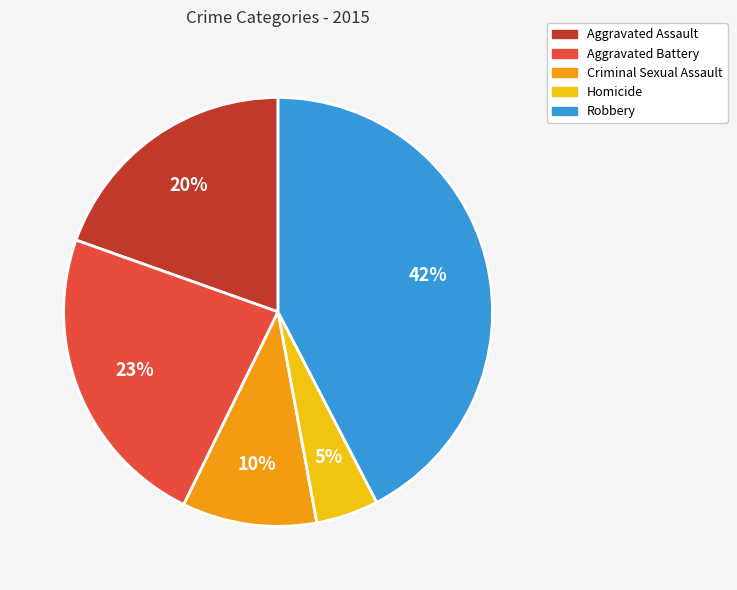

Count the number of slices in the pie.

5